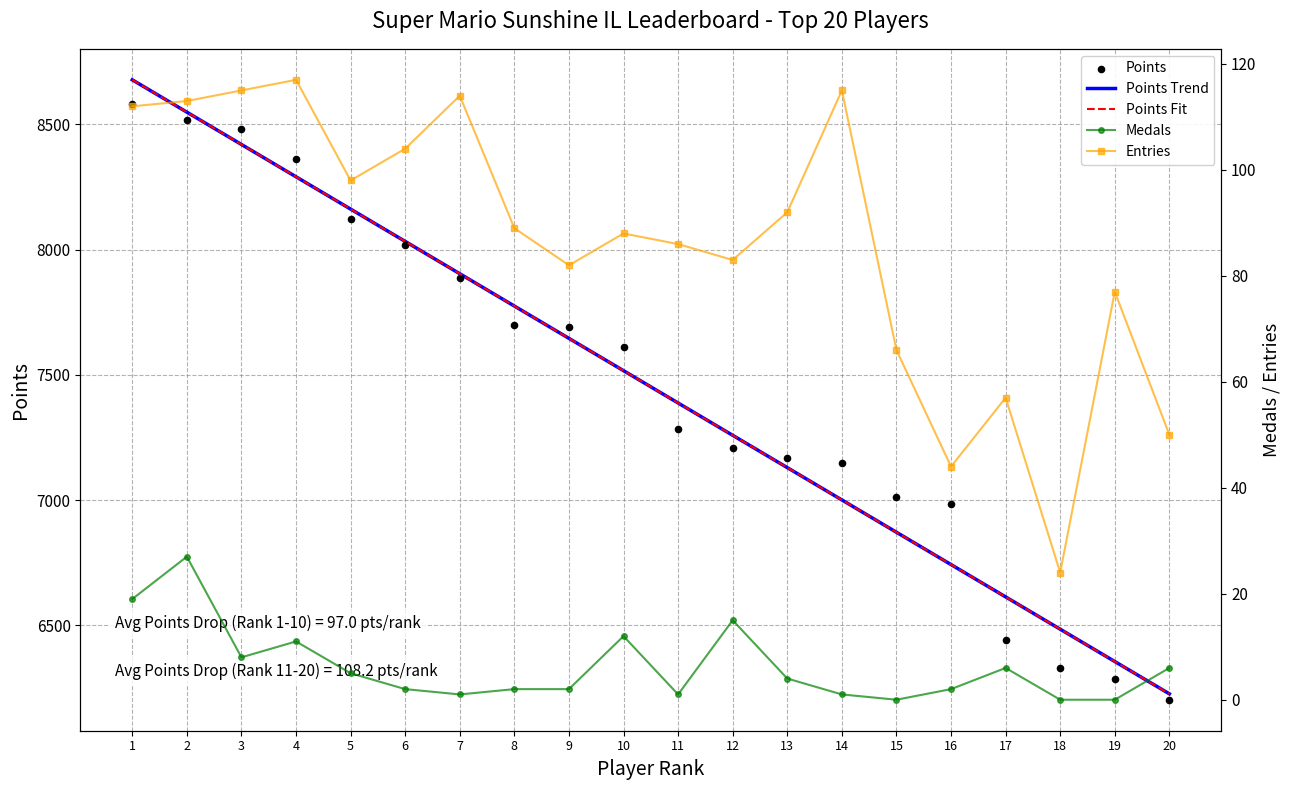

At how many categories does at least one series exceed 7318?

10